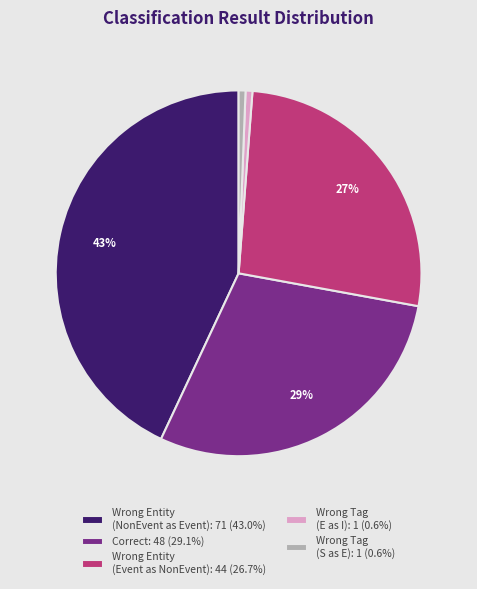

Is there any slice that represents more than half of the pie?

No